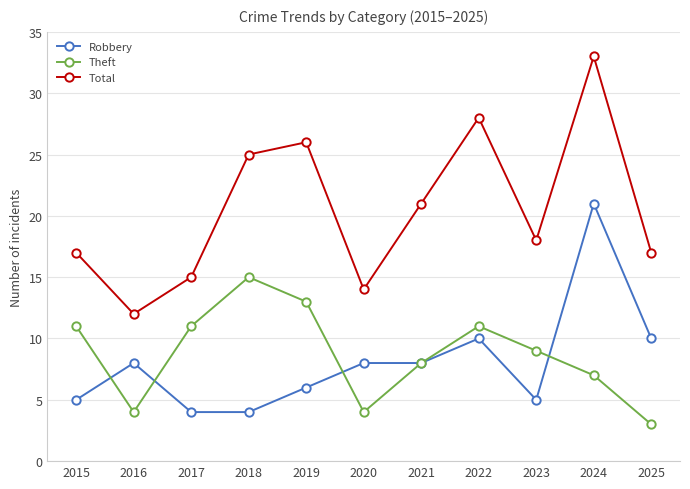

How many data points in Robbery are less than 8?

5